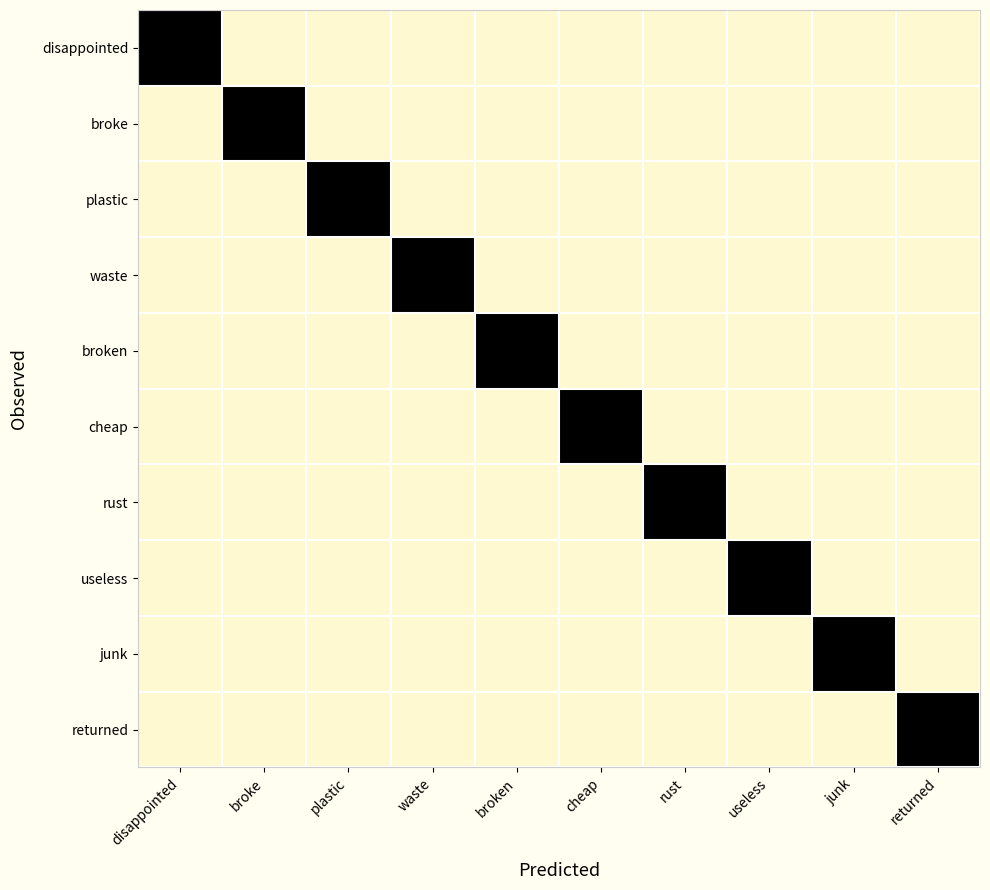

What is the total value across all series at broken?

1